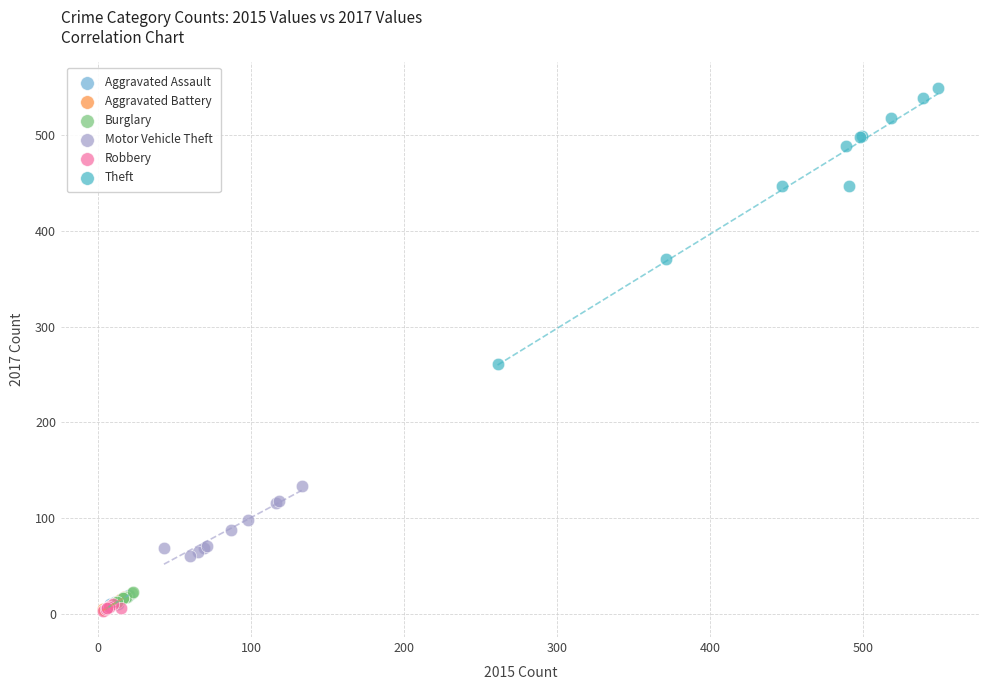

Which series has the widest spread of Y values?

Theft